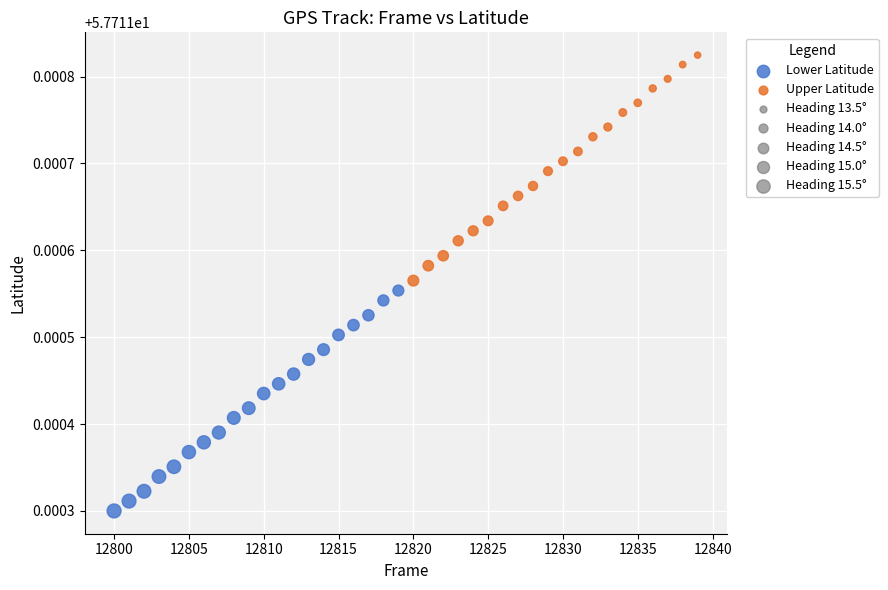

Which series reaches the maximum Y coordinate?

Upper Latitude